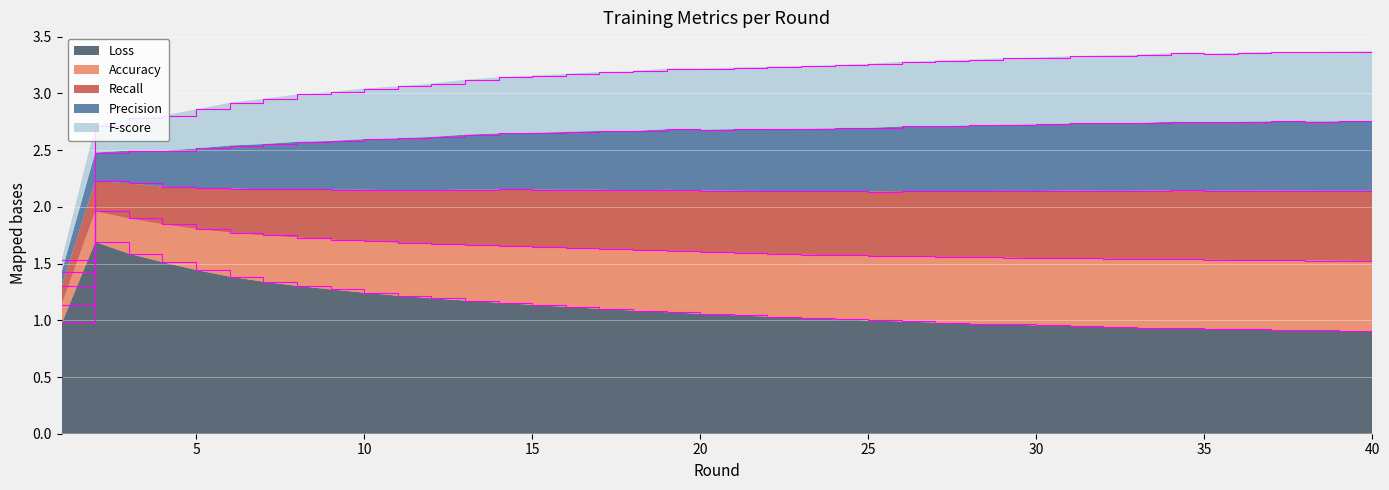

Which series has the largest total across all categories?

Loss